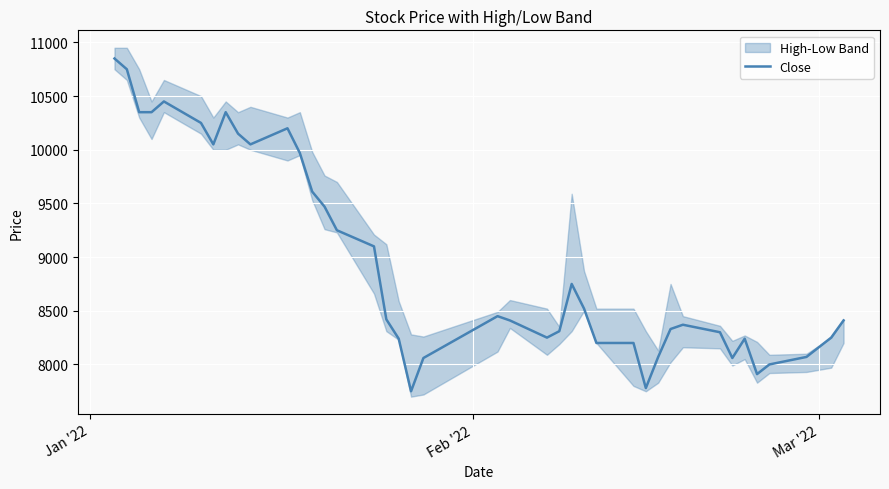

True or false: the data has more than 1 interior local peaks.

True